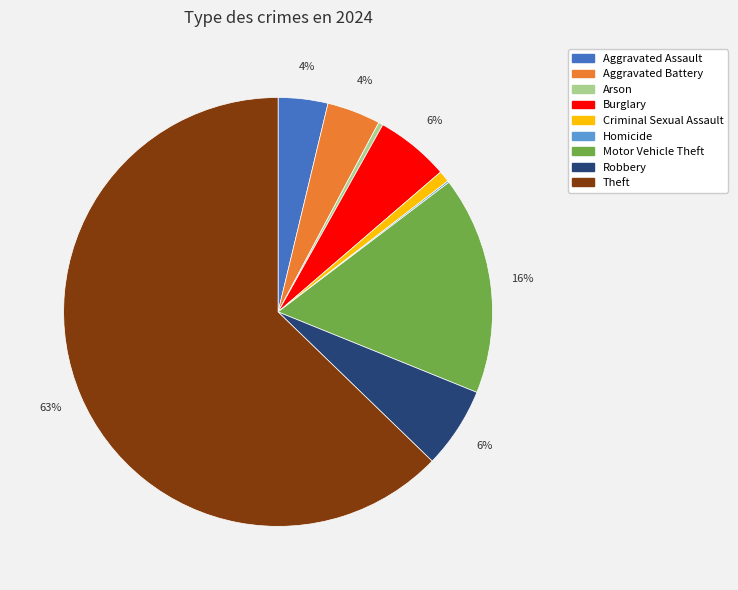

What is the majority slice?

Theft